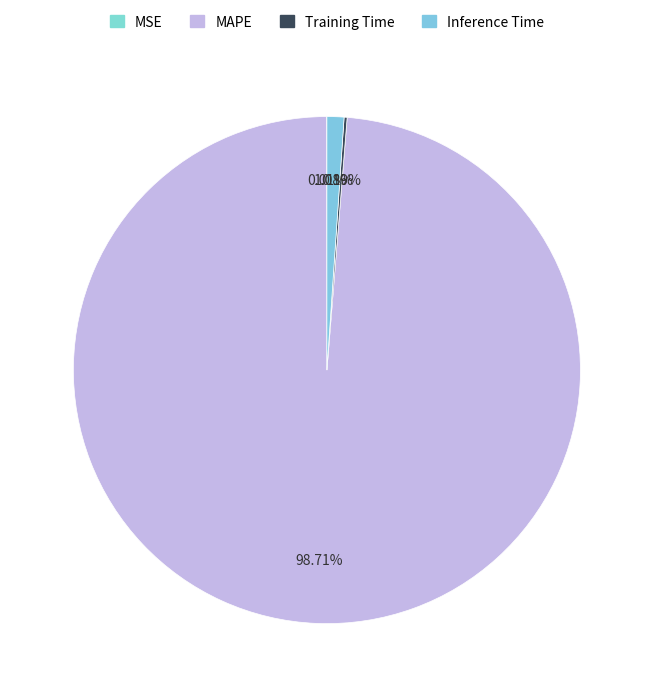

Between MSE and Inference Time, which is larger?

Inference Time